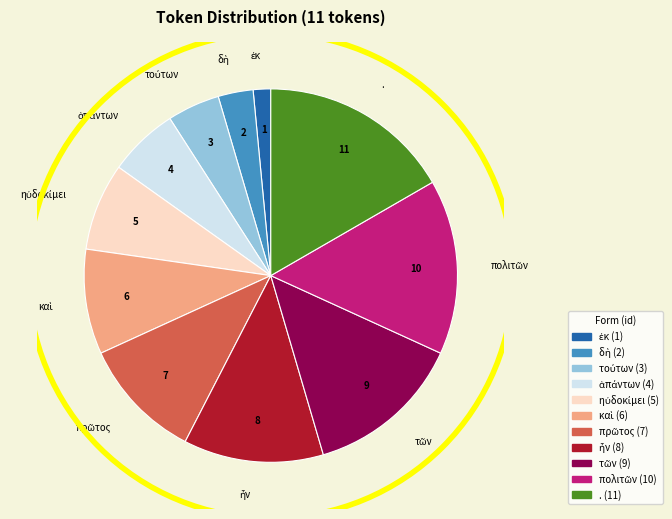

What is the largest slice in the pie chart?

.